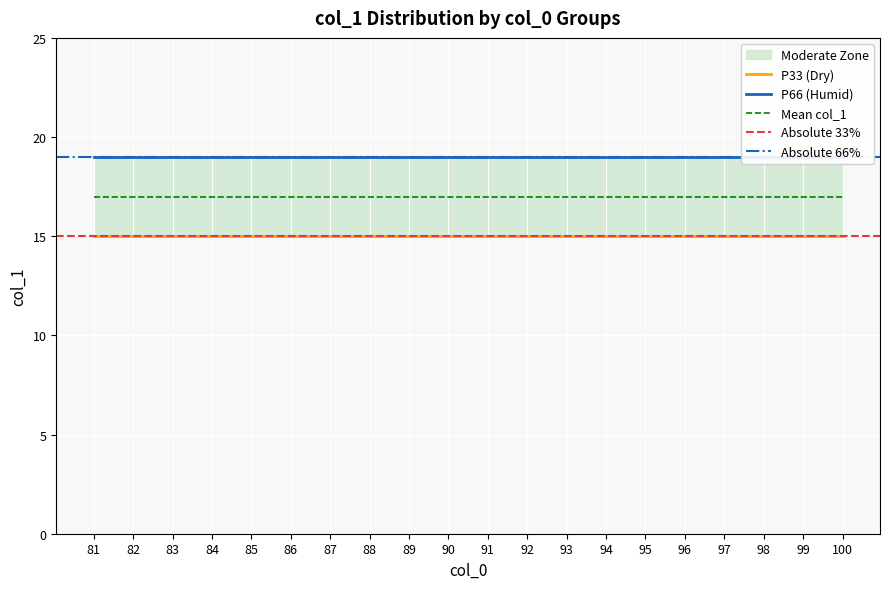

What is the value of the P66 (Humid) point at the 19th from the left?

19